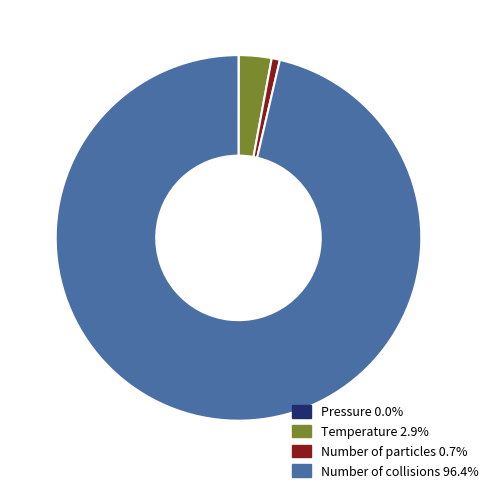

Is the sum of Number of particles and Temperature greater than half?

No